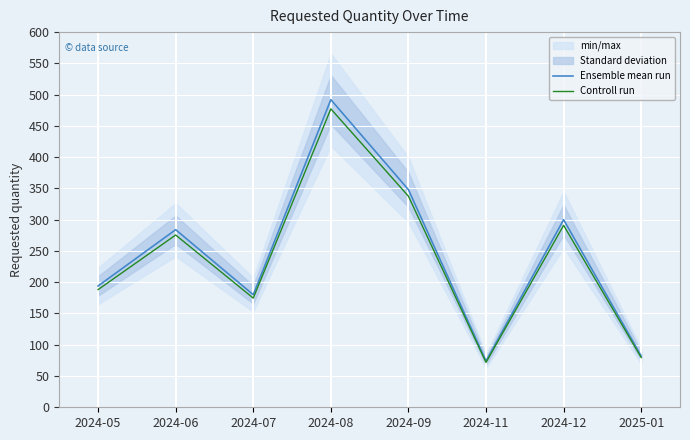

True or false: Controll run and Ensemble mean run intersect in this chart.

False